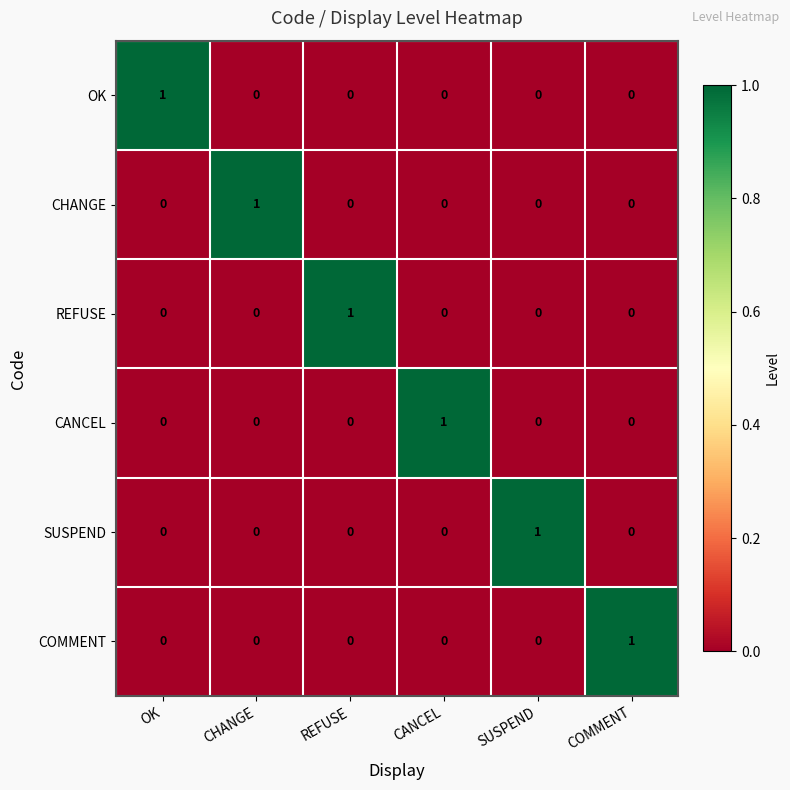

At how many categories does at least one series exceed 0?

6